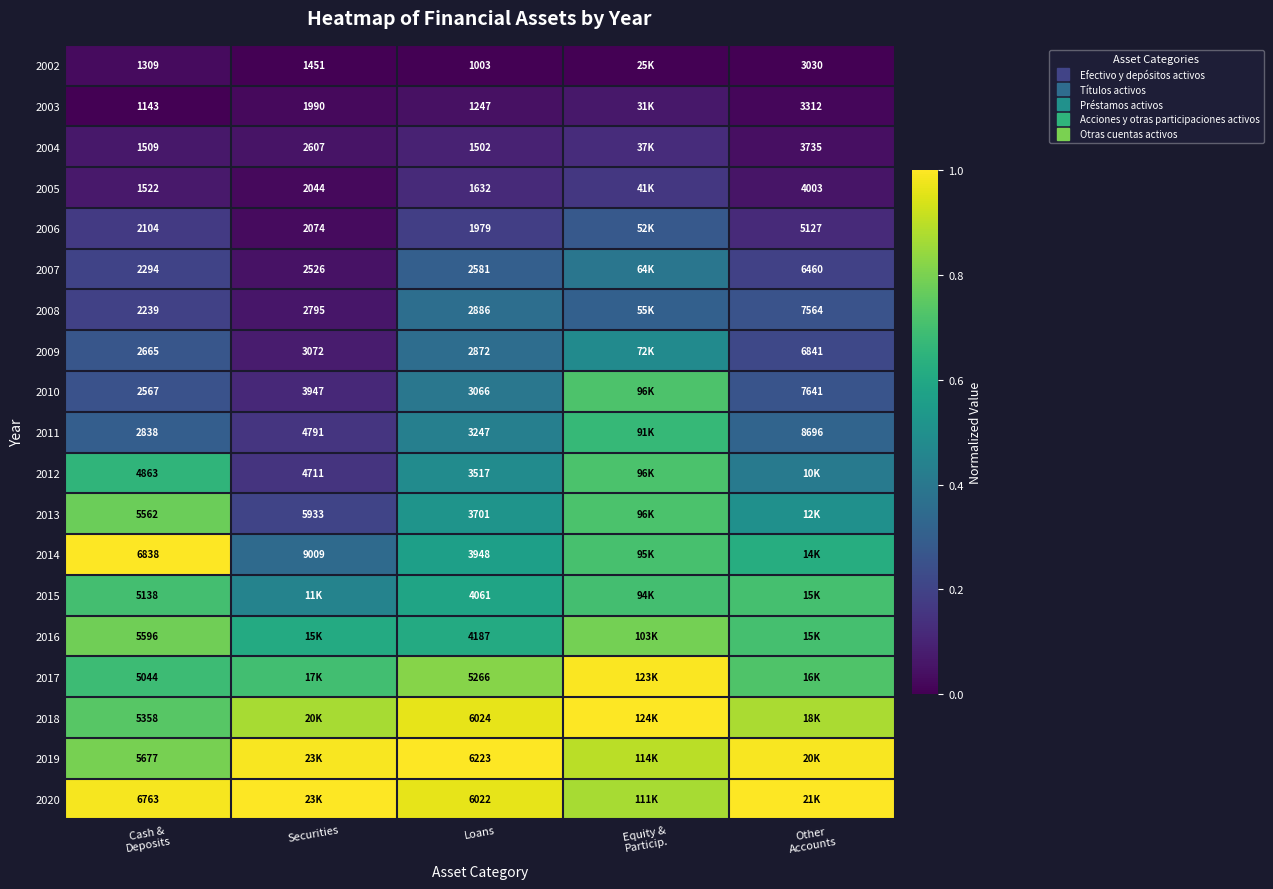

What is the greatest value displayed?

1.0